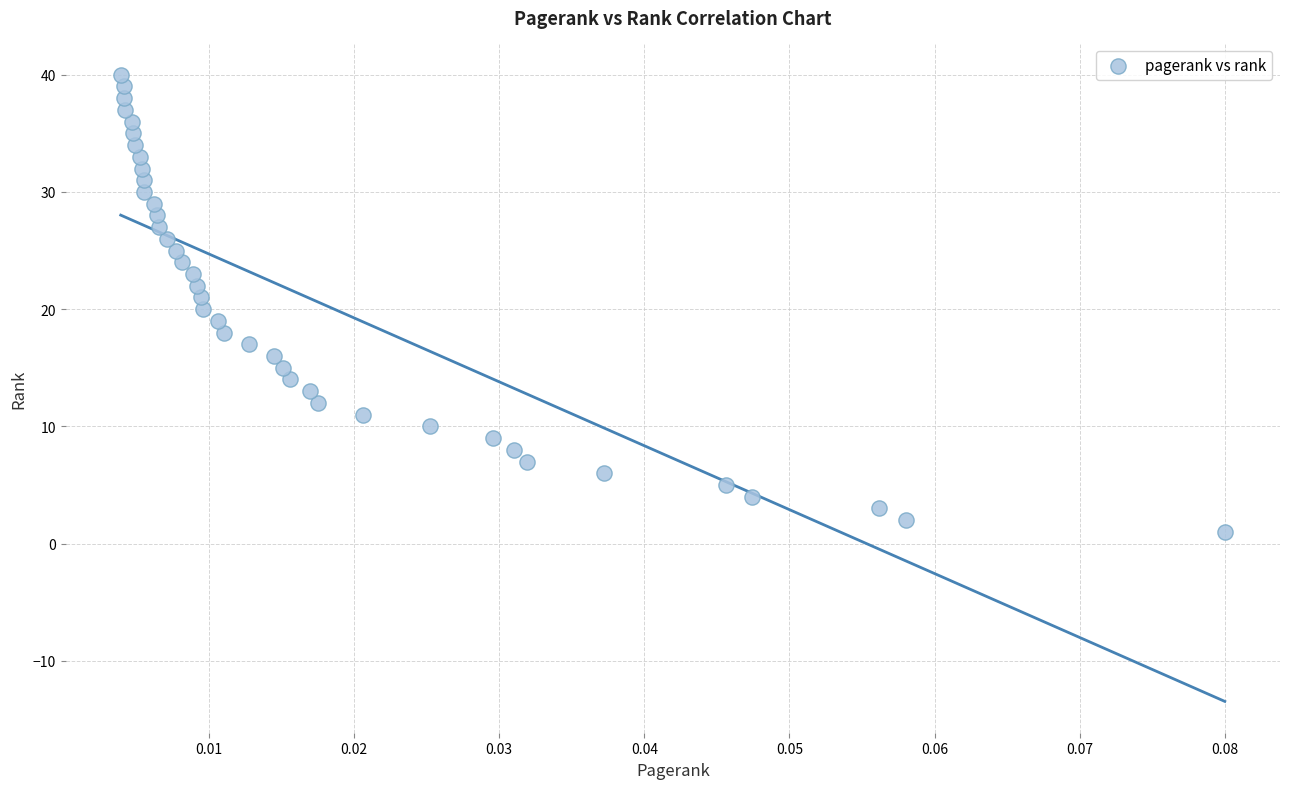

What is the range of Y values (max minus min)?

39